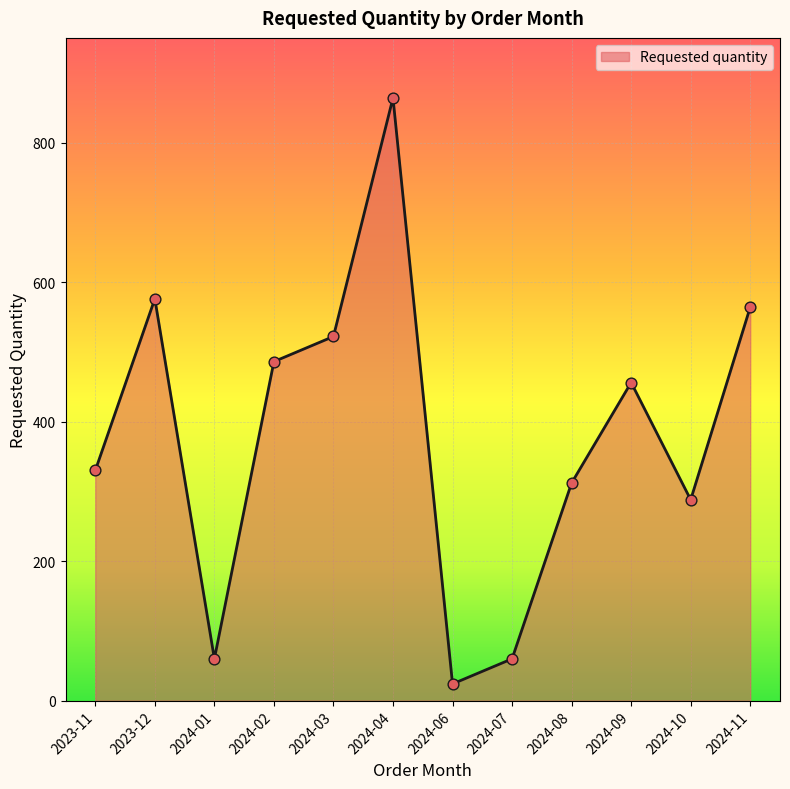

What is the change in value from 2024-01 to 2024-09?

+396